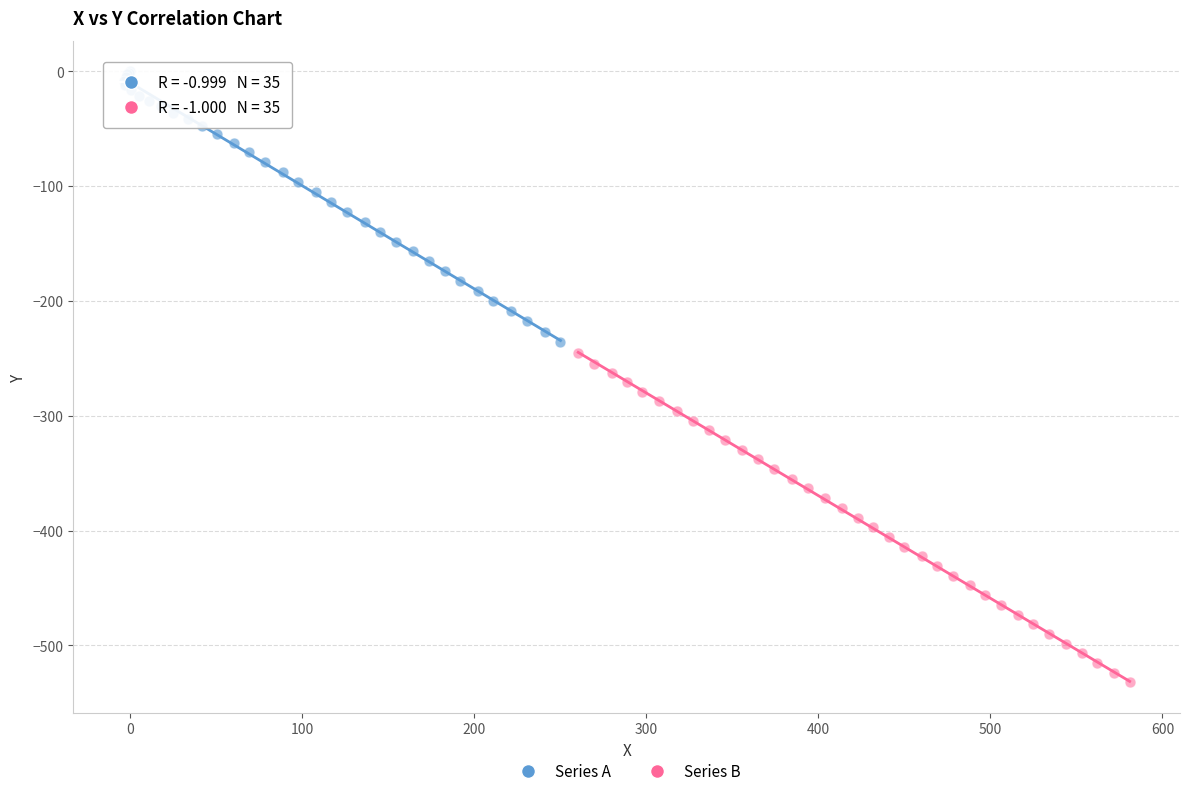

Which series reaches the minimum Y coordinate?

Series B